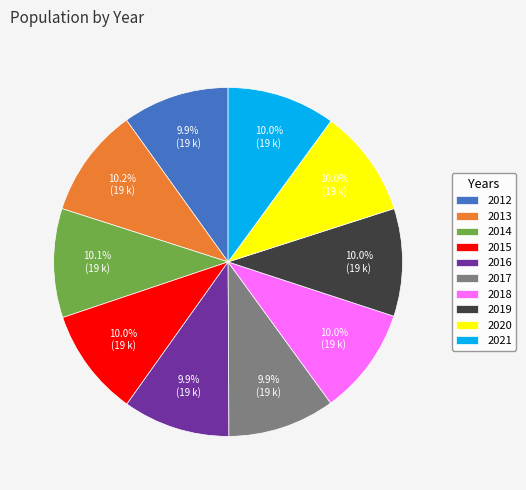

Is it true that 2016 is 10% of the pie?

True